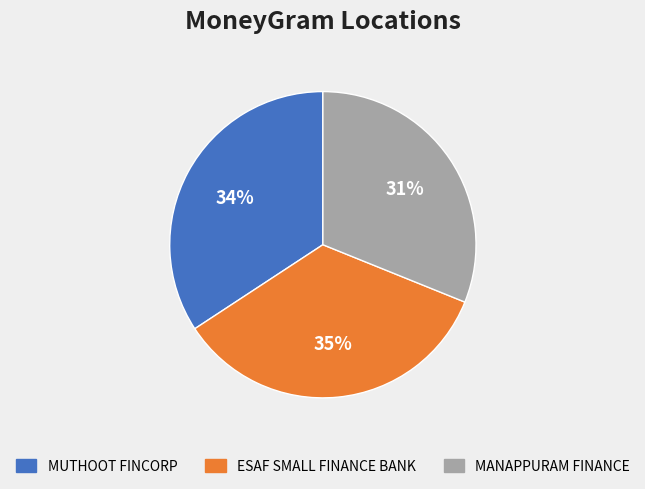

To the nearest percent, what is the difference between the largest and smallest slice percentages?

4%